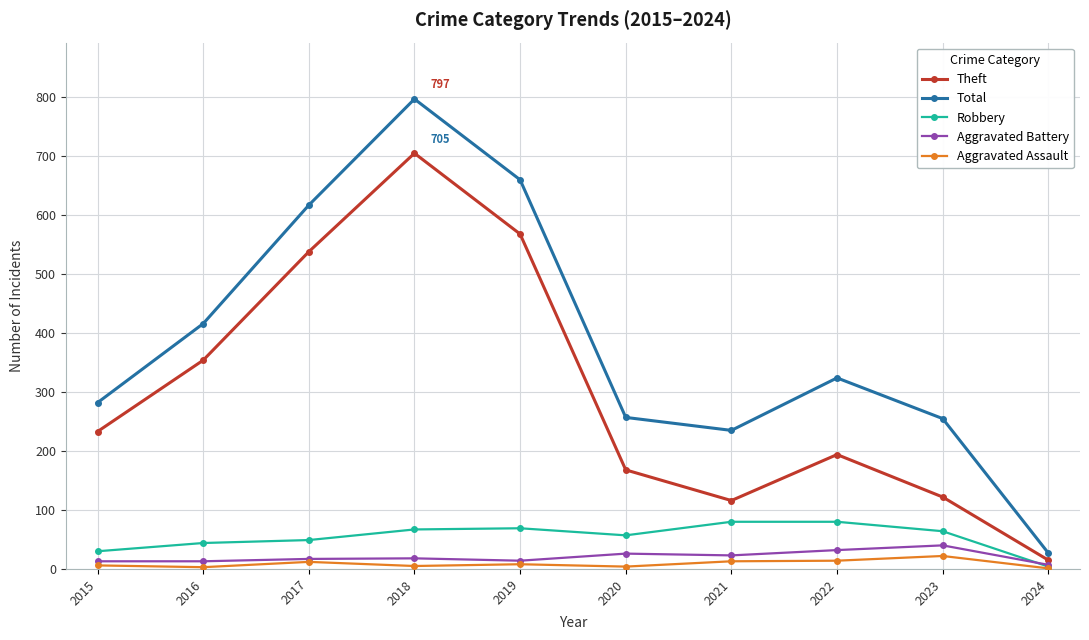

What is the value of the Theft point at the 5th from the left?

568